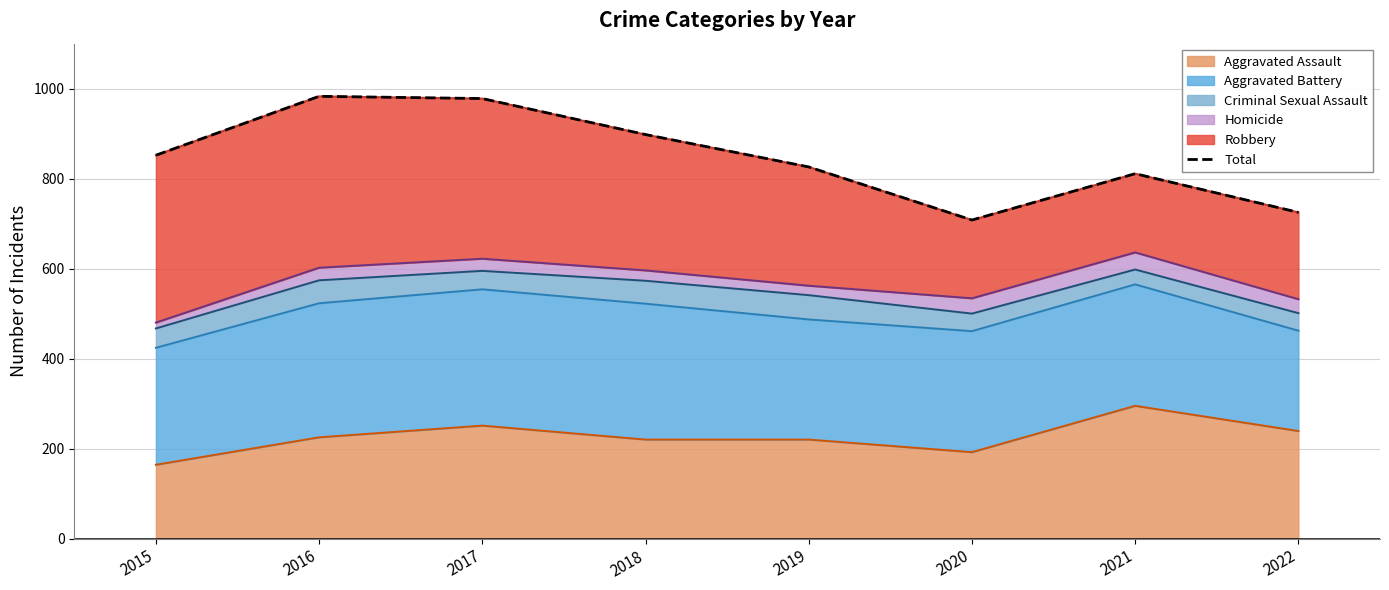

At which category does the data reach its first local peak?

2016